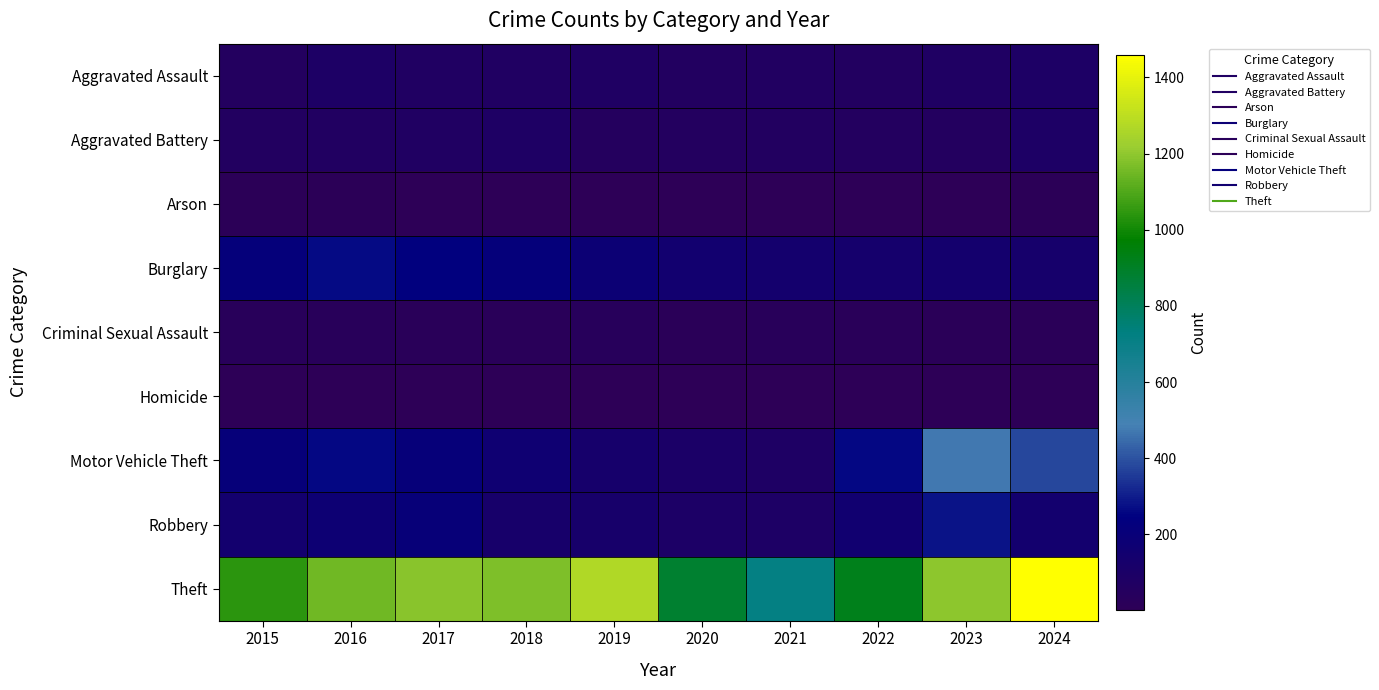

At which category is the sum across all series the highest?

2024